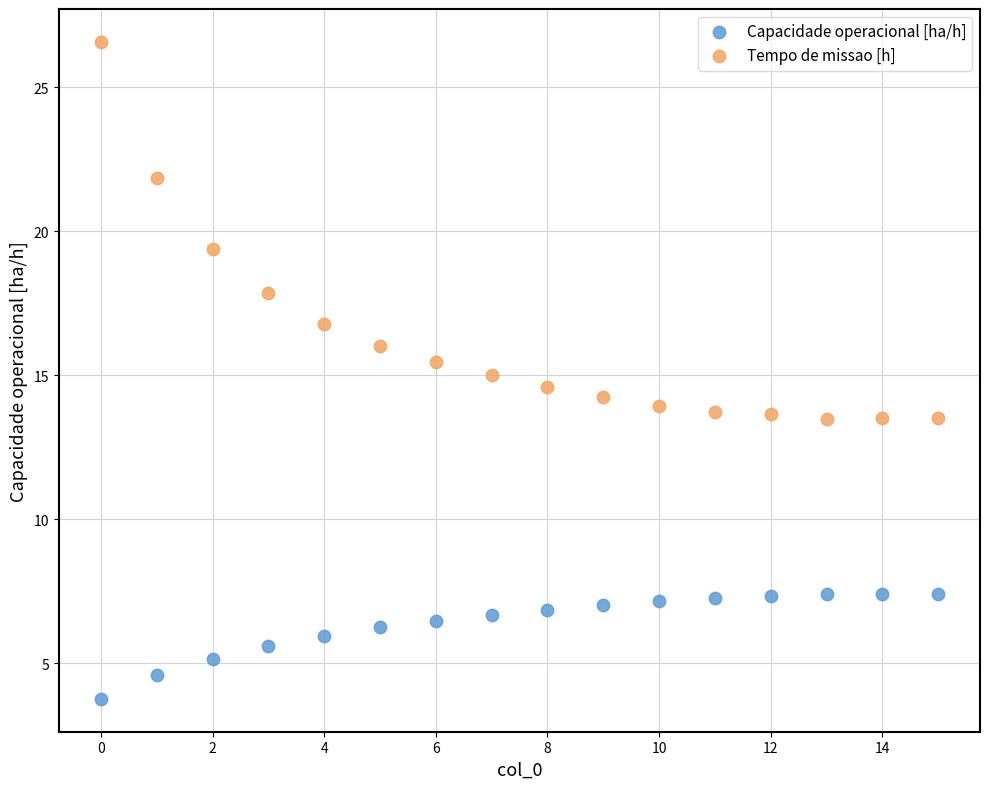

In the Tempo de missao [h] series, what Y value is closest to 20?

19.4